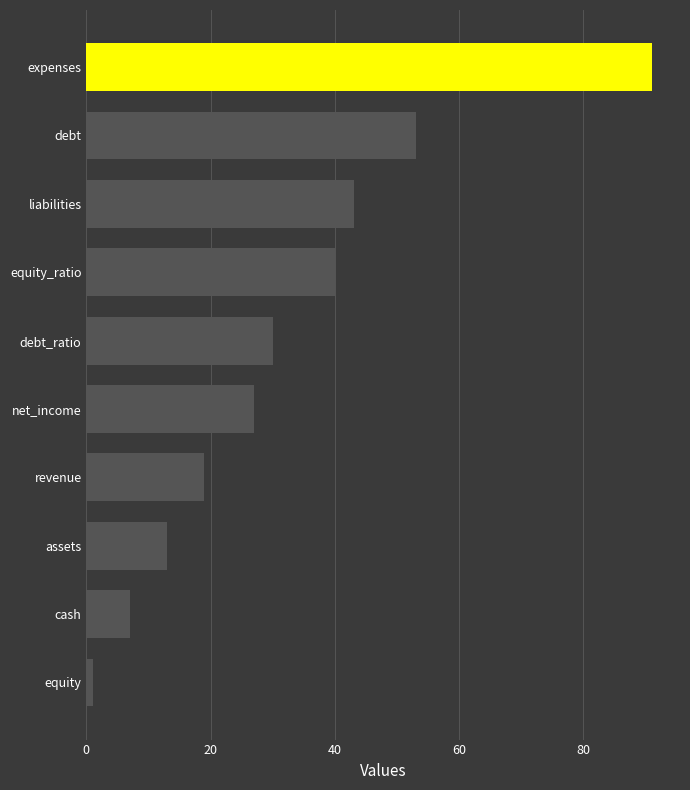

What is the difference between the values at debt and revenue?

34